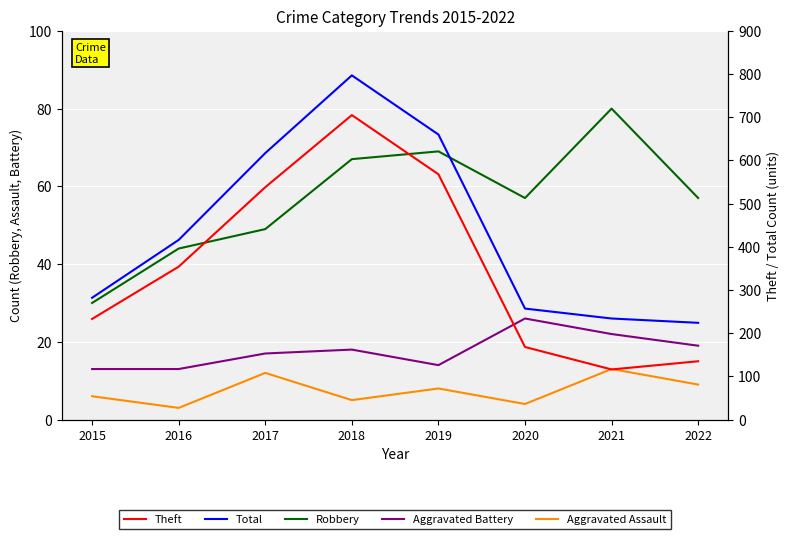

Is this an area chart (filled region under the line)?

No